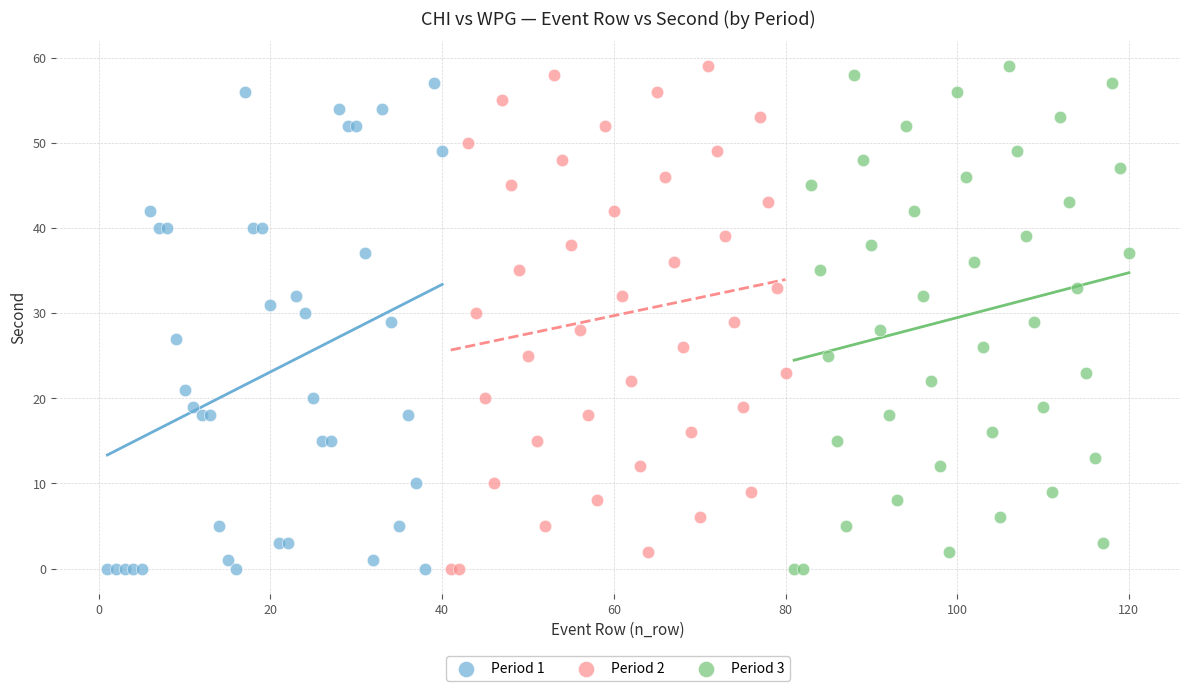

What are all the series names shown in the legend?

Period 1, Period 2, Period 3